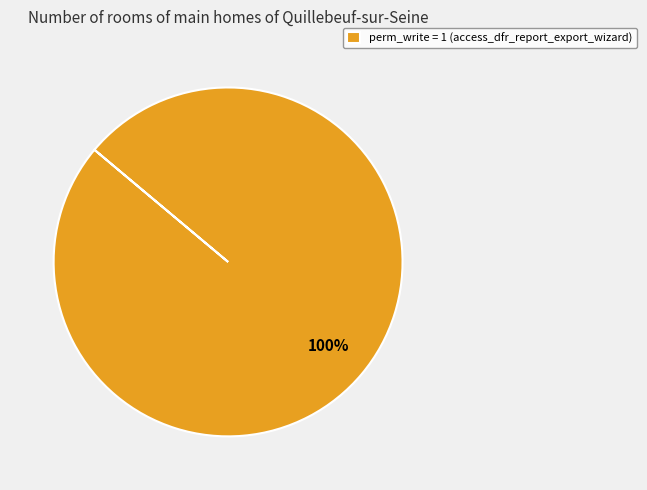

To the nearest percent, what portion does perm_write = 1 (access_dfr_report_export_wizard) represent?

100%